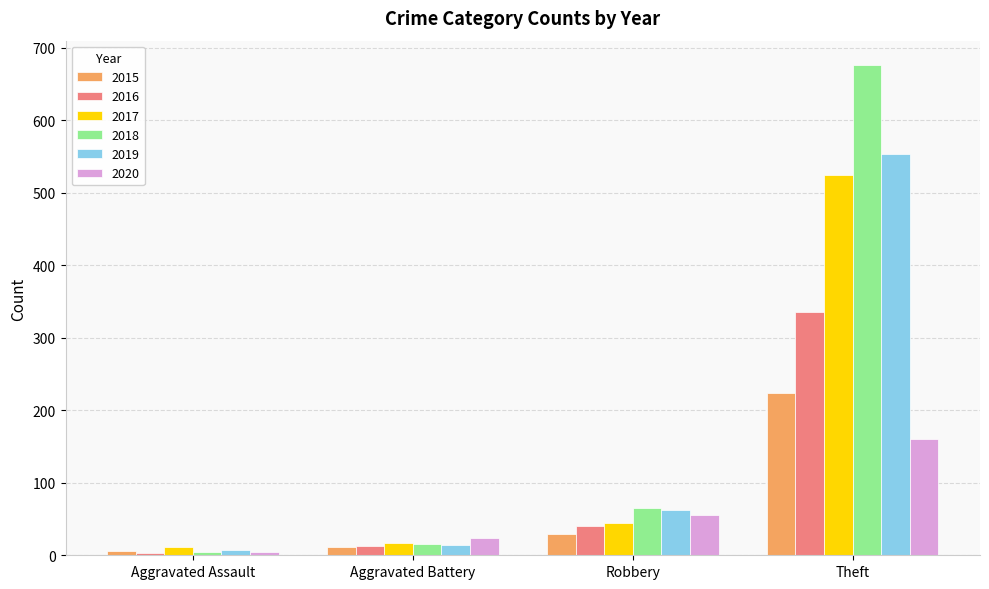

How many data points in 2018 are less than 65?

2